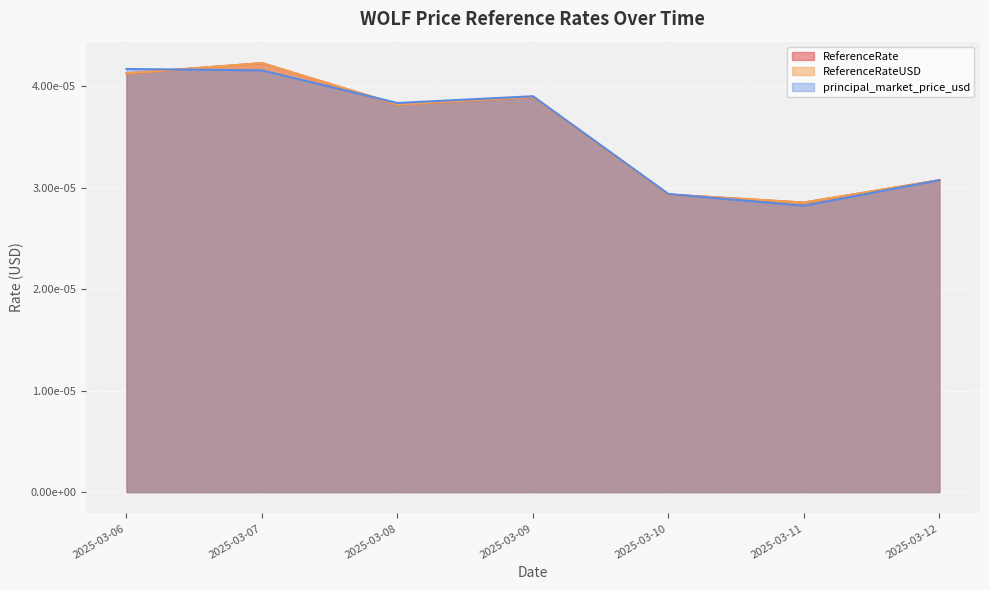

Does the chart display data point markers on the line(s)?

No